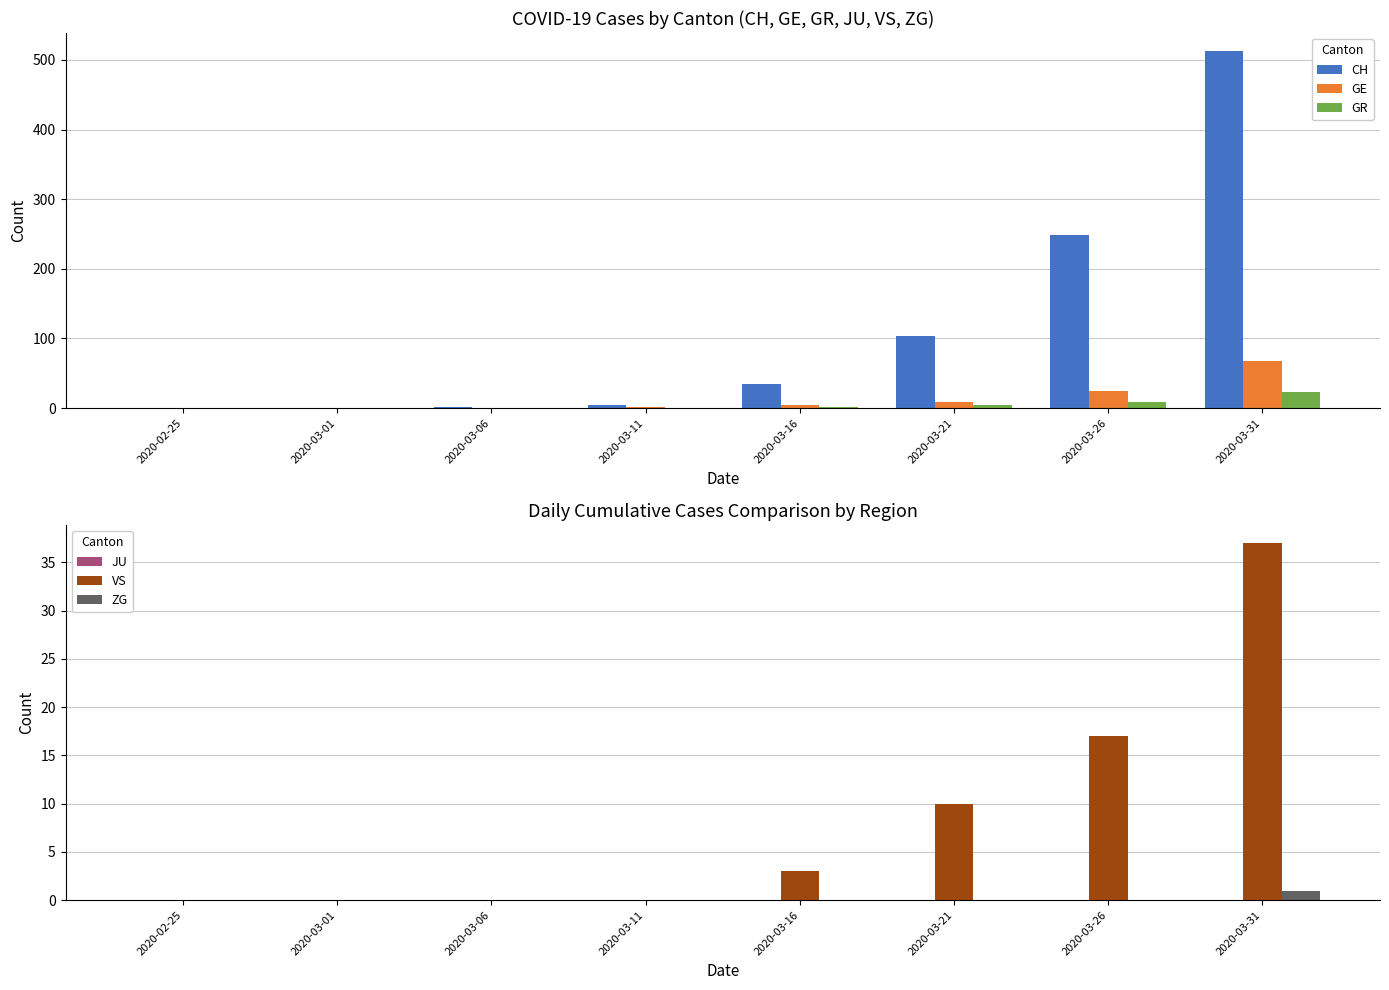

Reading left to right, transcribe all the data shown in this chart.

CH: 0	0	1	5	34	103	248	513
GE: 0	0	0	1	4	9	25	68
GR: 0	0	0	0	1	4	8	23
JU: 0	0	0	0	0	0	0	0
VS: 0	0	0	0	3	10	17	37
ZG: 0	0	0	0	0	0	0	1